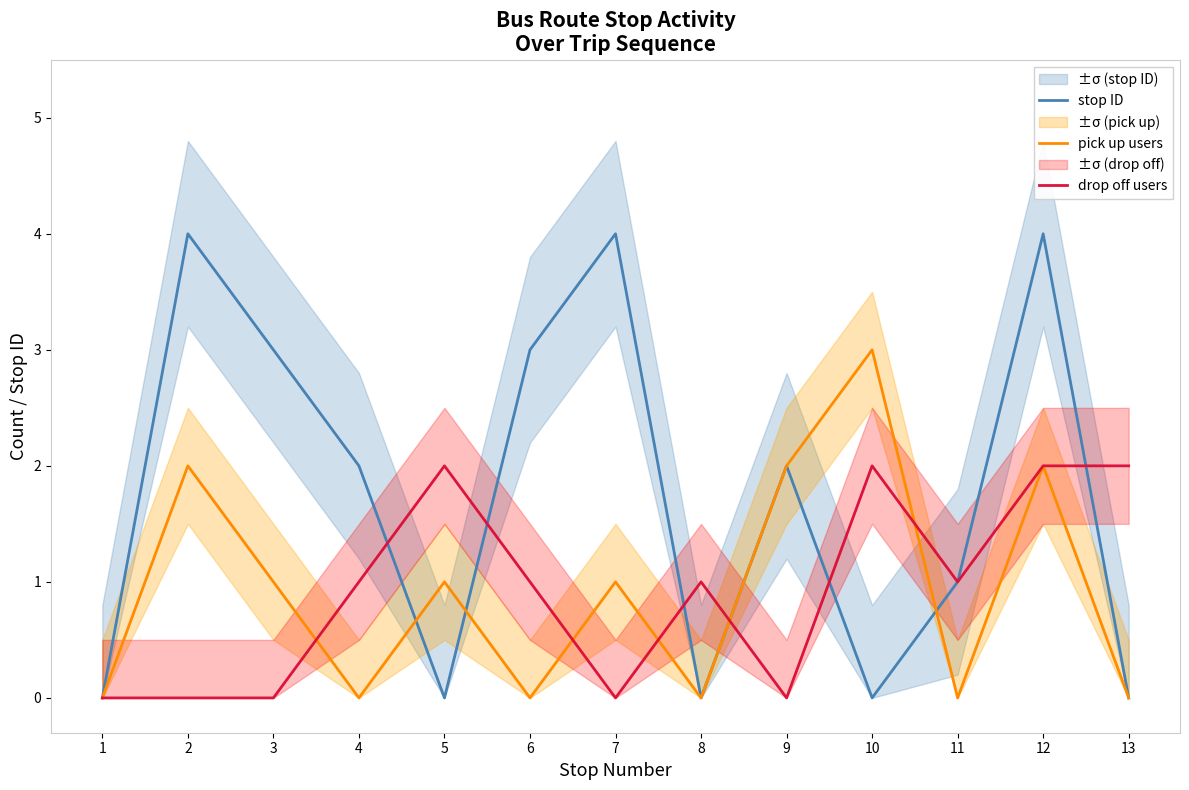

Reading right to left, list all the values displayed in this chart.

stop ID: 13=0	12=4	11=1	10=0	9=2	8=0	7=4	6=3	5=0	4=2	3=3	2=4	1=0
pick up users: 13=0	12=2	11=0	10=3	9=2	8=0	7=1	6=0	5=1	4=0	3=1	2=2	1=0
drop off users: 13=2	12=2	11=1	10=2	9=0	8=1	7=0	6=1	5=2	4=1	3=0	2=0	1=0